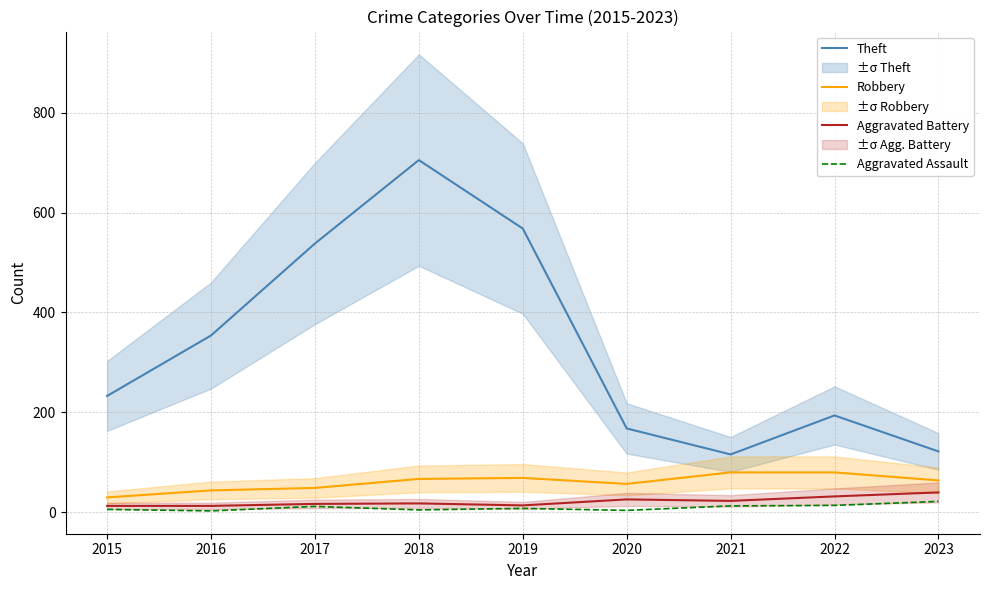

What is the approximate value of Theft at 2018, to the nearest 10?

700